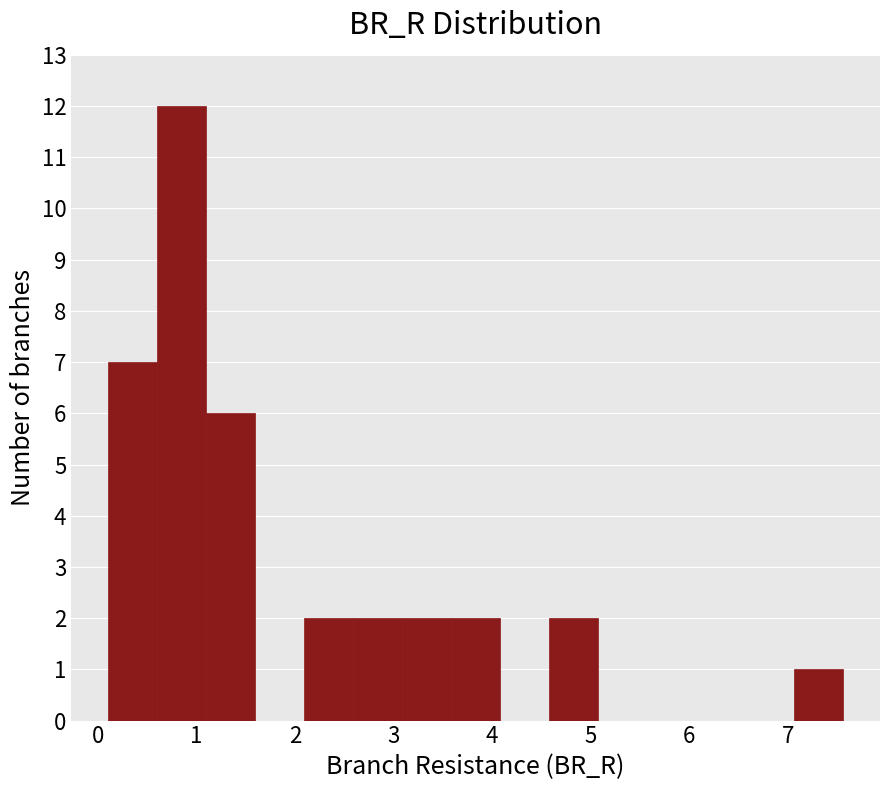

Reading left to right, list every bar in this chart as the range it spans on the x-axis followed by its height. Neither the bar edges nor the heights are printed on the chart, so give them approximately, as read against the axes.

0.1 to 0.6: 7
0.6 to 1.1: 12
1.1 to 1.6: 6
1.6 to 2.1: 0
2.1 to 2.6: 2
2.6 to 3.1: 2
3.1 to 3.6: 2
3.6 to 4.1: 2
4.1 to 4.6: 0
4.6 to 5.1: 2
5.1 to 5.6: 0
5.6 to 6.1: 0
6.1 to 6.6: 0
6.6 to 7.1: 0
7.1 to 7.6: 1